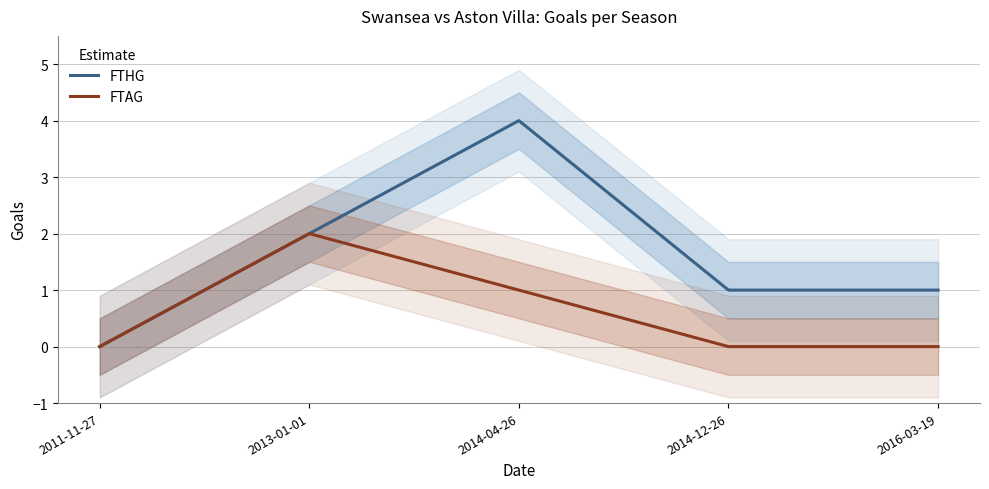

Rank the series at 2011-11-27 from highest to lowest value.

FTHG, FTAG